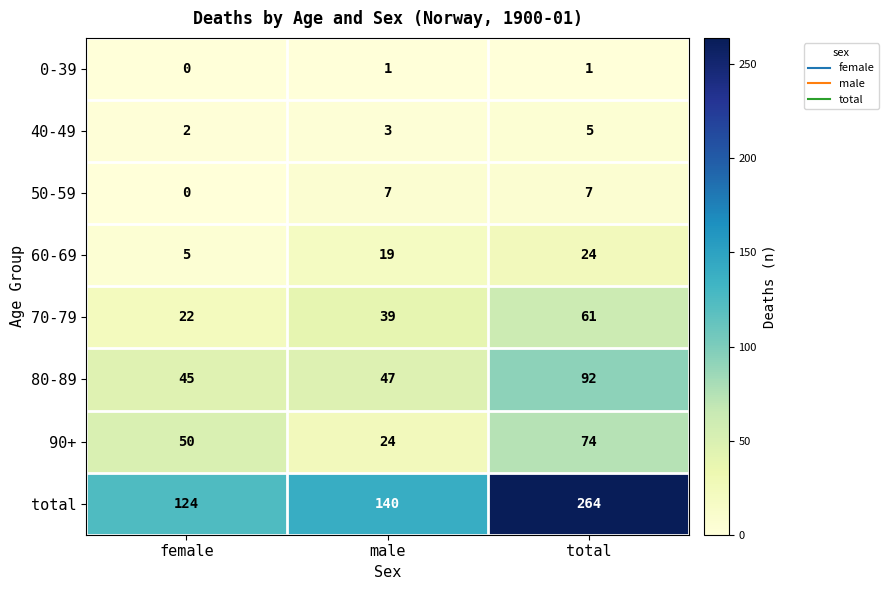

How many values in the 60-69 series are below 19?

1